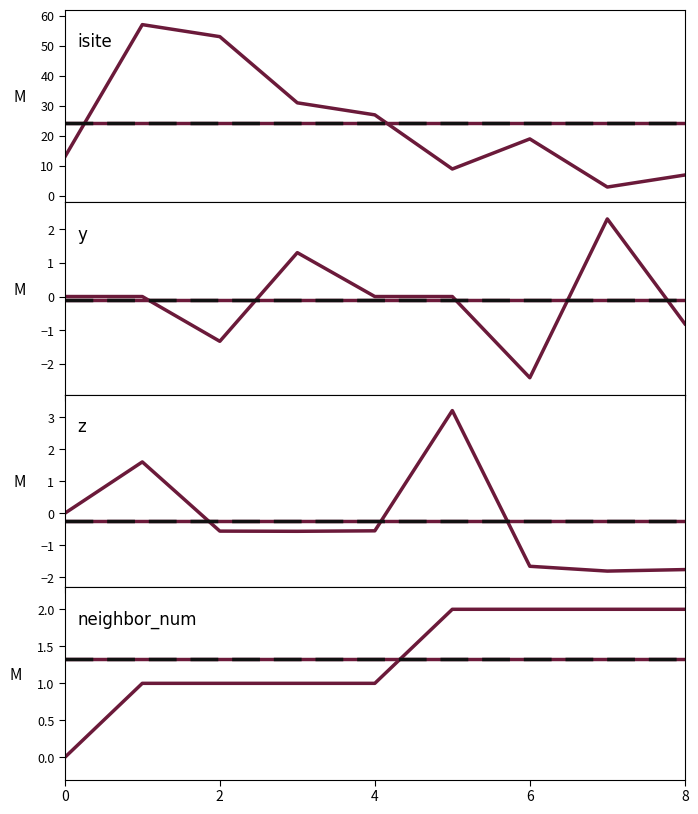

How many interior local peaks does the z series have?

2